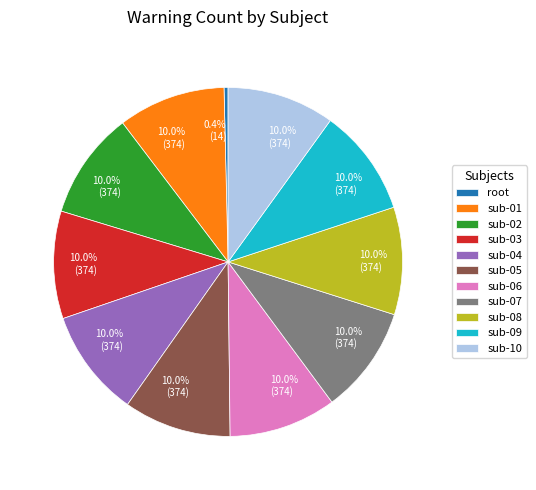

What is the smallest slice in the pie chart?

root